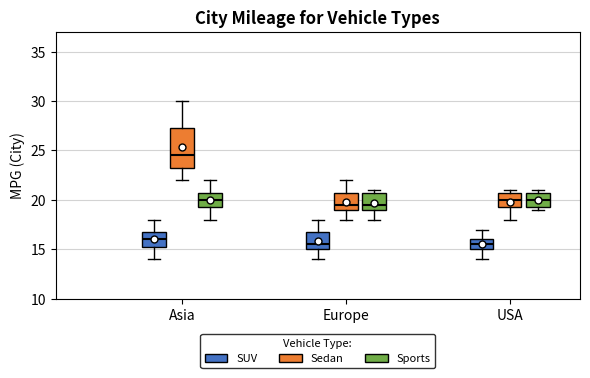

Which box has the highest median line?

Asia (Sedan)